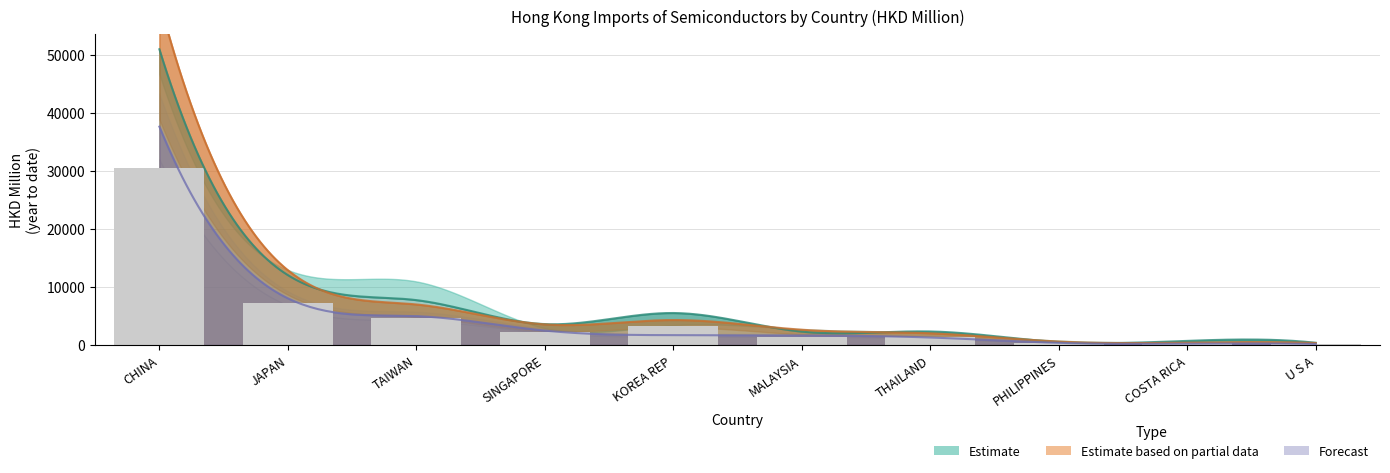

The 201712 series shows 5510.5 at KOREA REP. True or false?

True